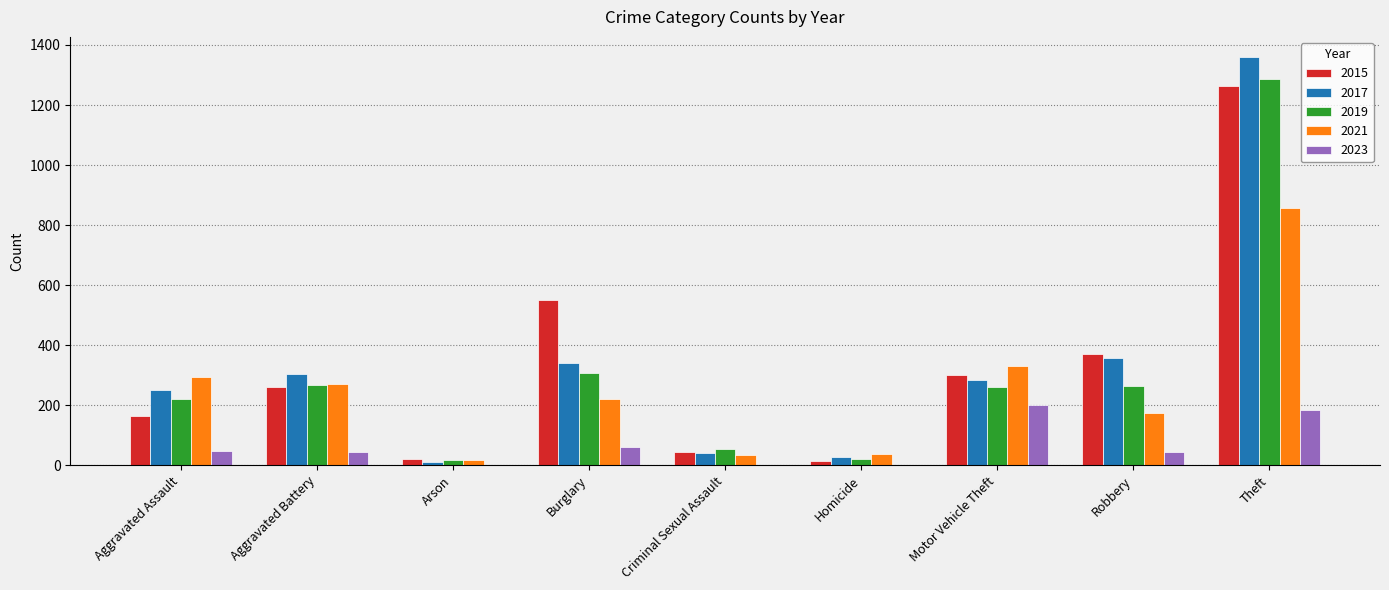

Where is 2017 nearest to the value 685?

Robbery